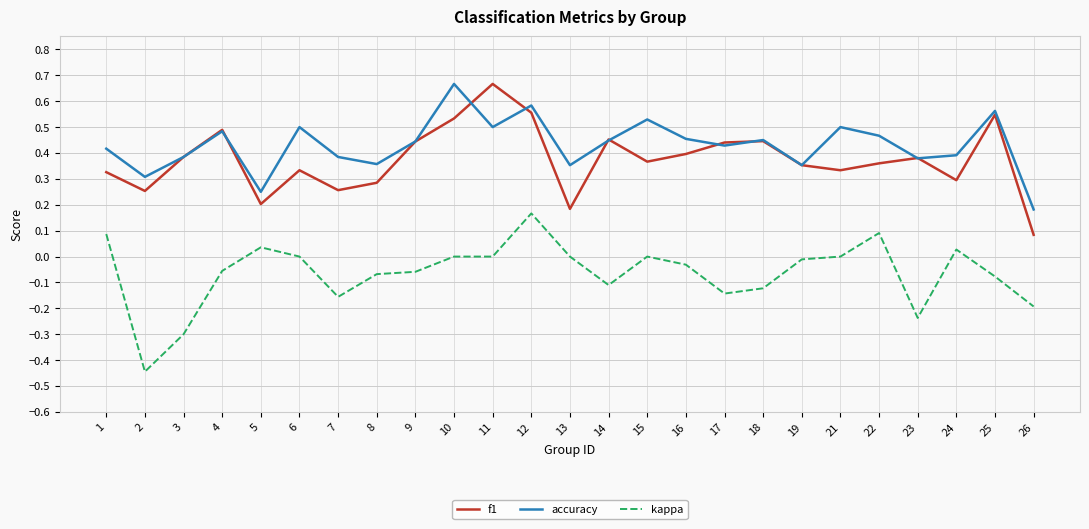

At 15, list the series in order from smallest to largest.

kappa, f1, accuracy